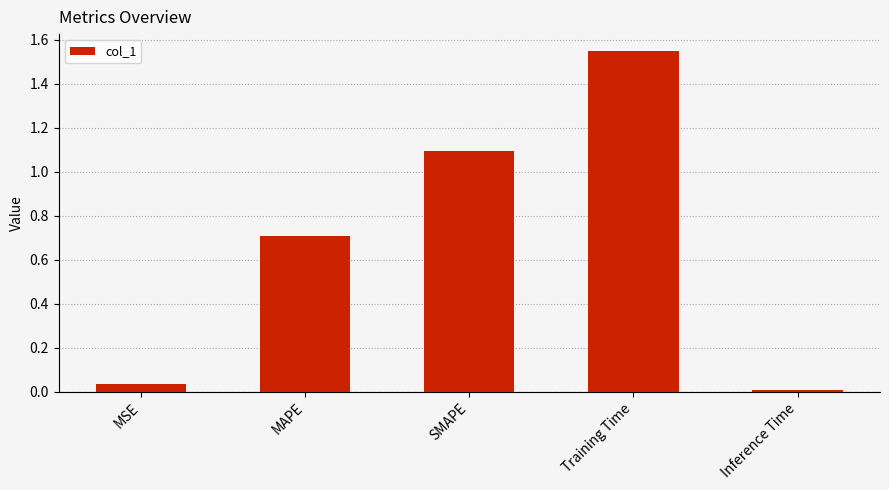

List the labels in order of value, largest first.

Training Time, SMAPE, MAPE, MSE, Inference Time